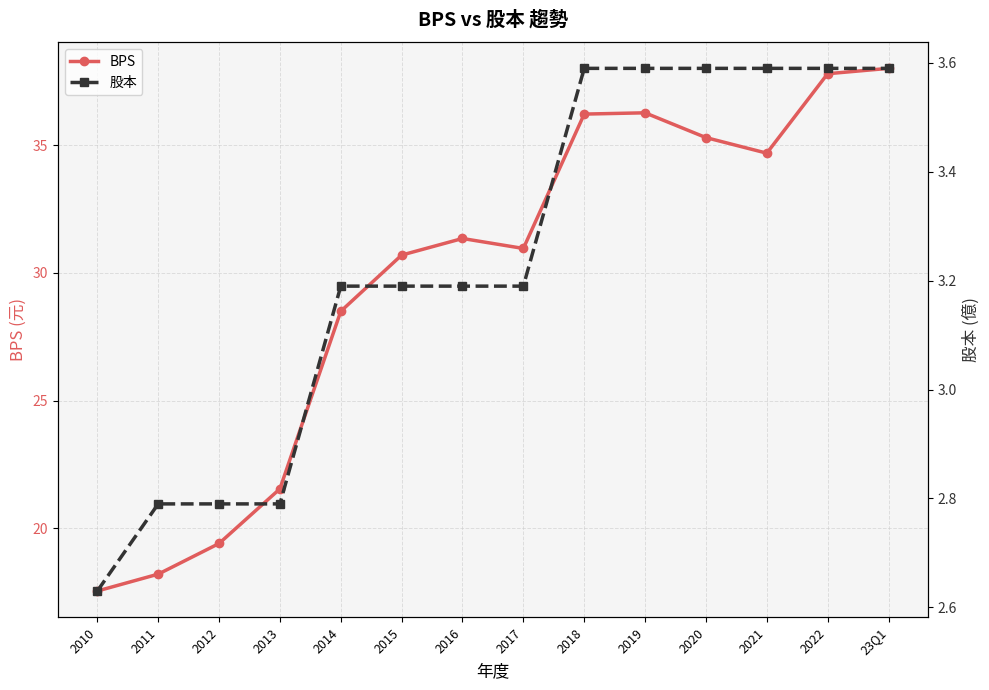

What is the total value across all series at 2013?

24.3